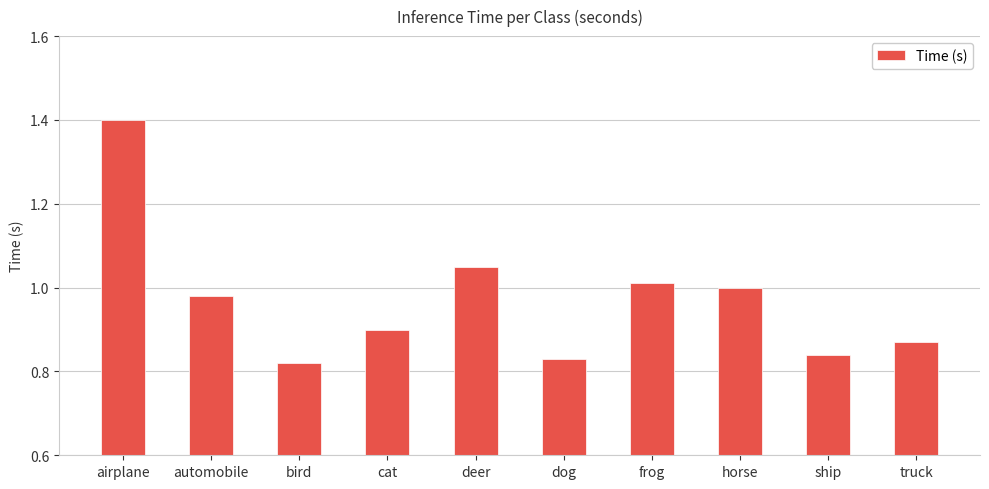

Count the number of data series in this chart.

1